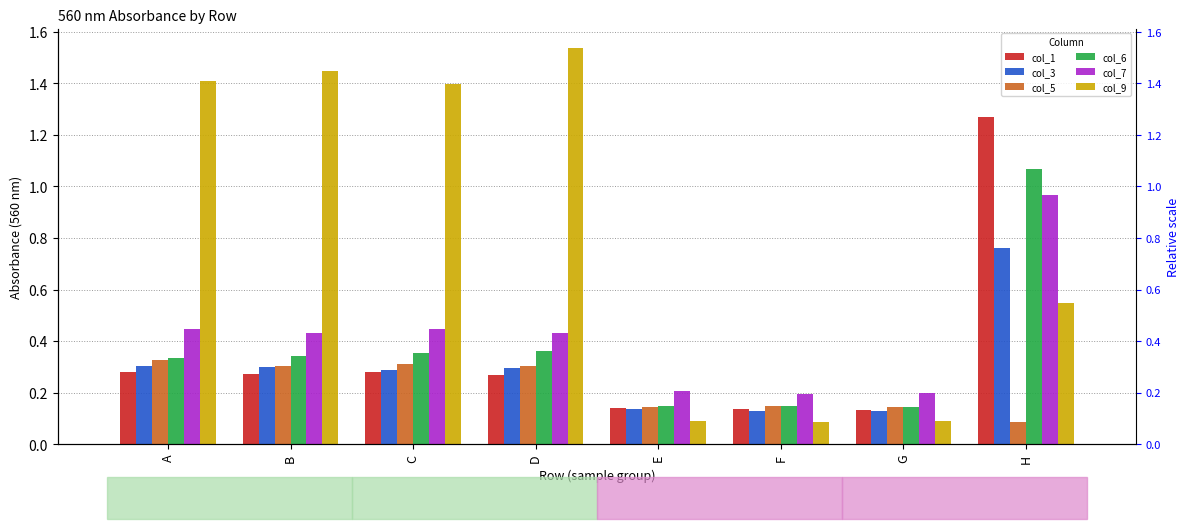

At how many categories does at least one series exceed 0?

8